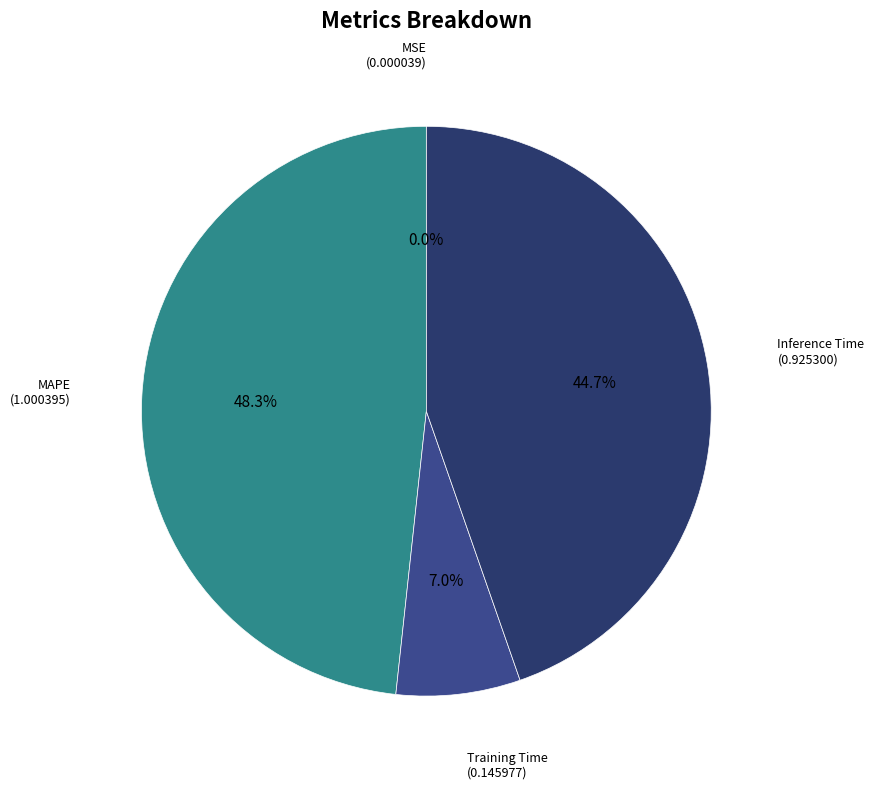

Is there any slice that represents more than half of the pie?

No